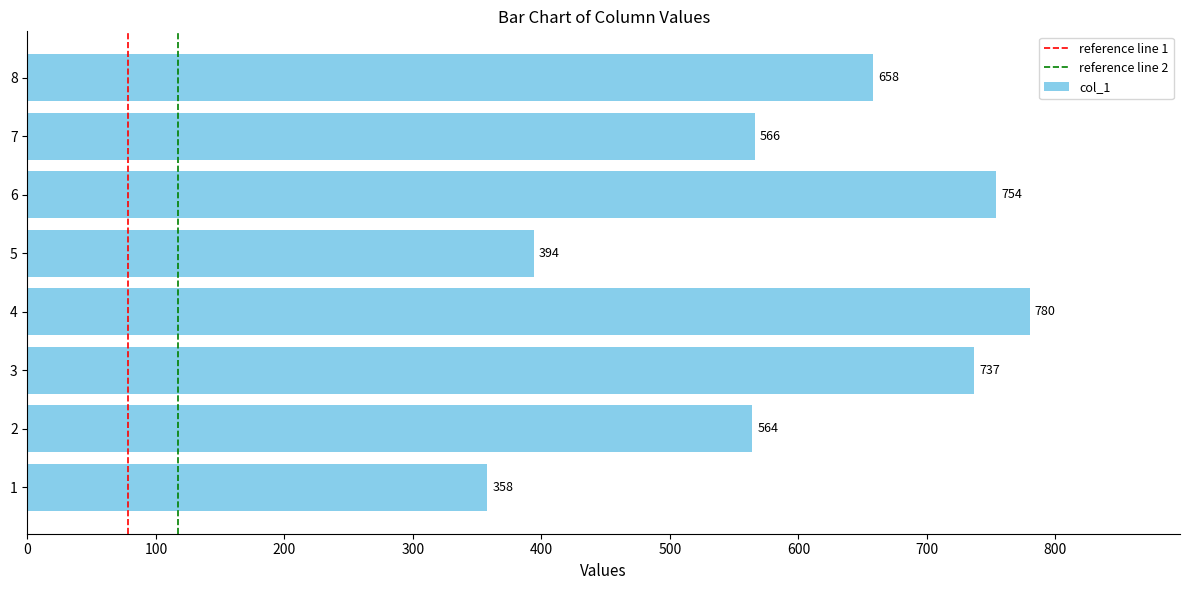

What is the difference between the maximum and minimum values?

422